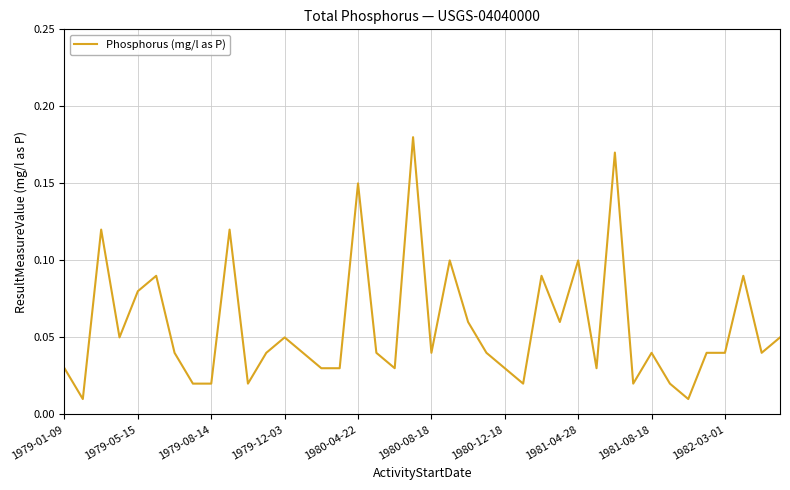

At which category does the chart reach its peak across all series?

19